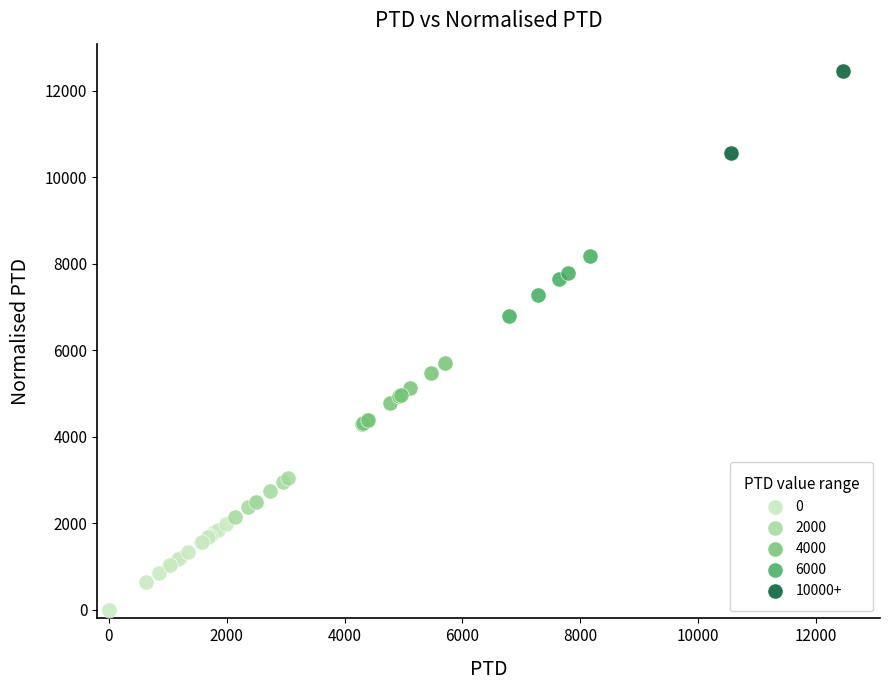

Which series reaches the maximum Y coordinate?

10000+